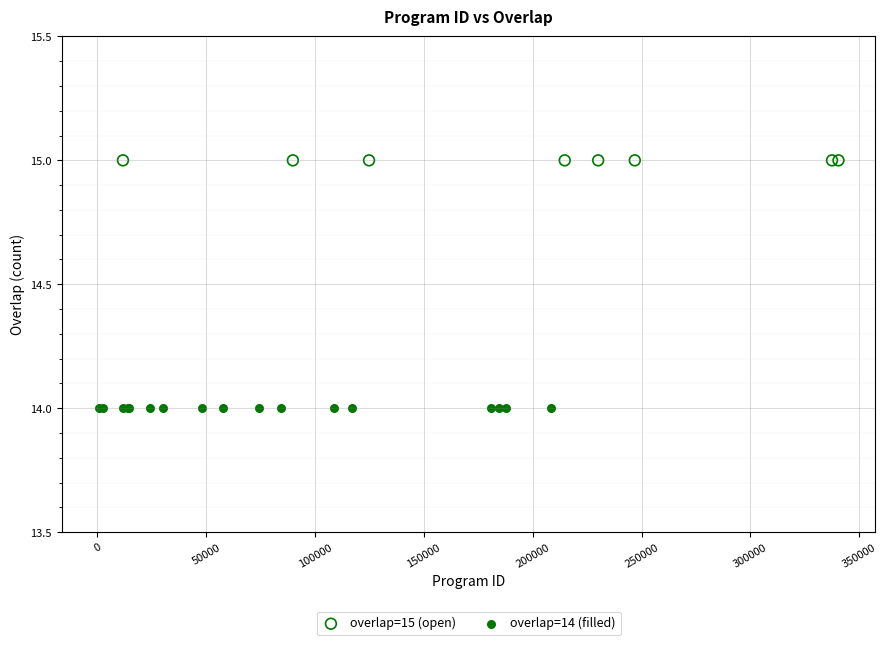

Which series reaches the minimum Y coordinate?

overlap=14 (filled)